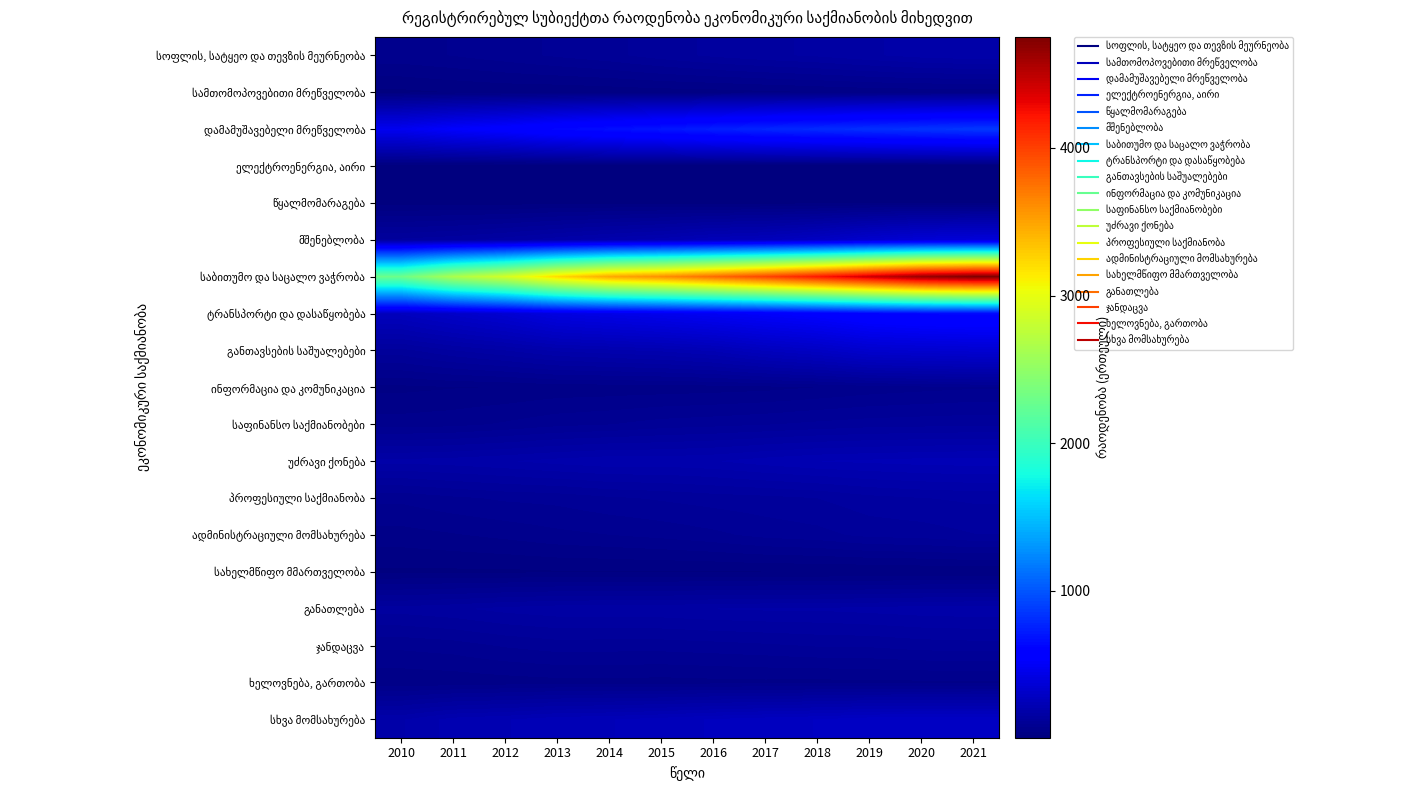

What is the difference between the highest and lowest values at 2013?

3217